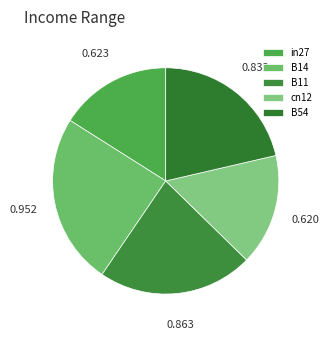

To the nearest percent, what is the difference between the in27 and B54 slice percentages?

5%